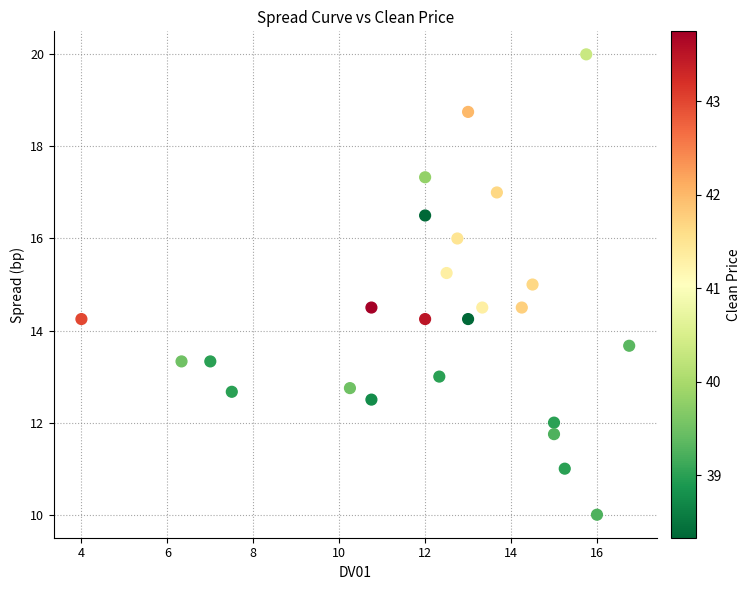

What is the range of X values (max minus min)?

12.8